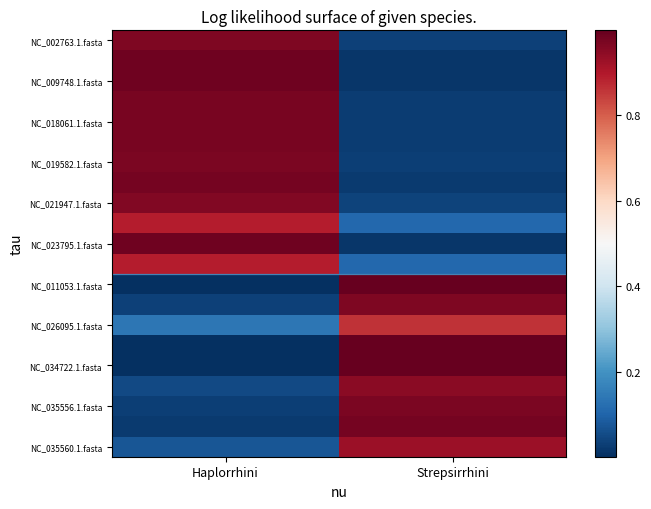

At how many categories does at least one series exceed 0?

2